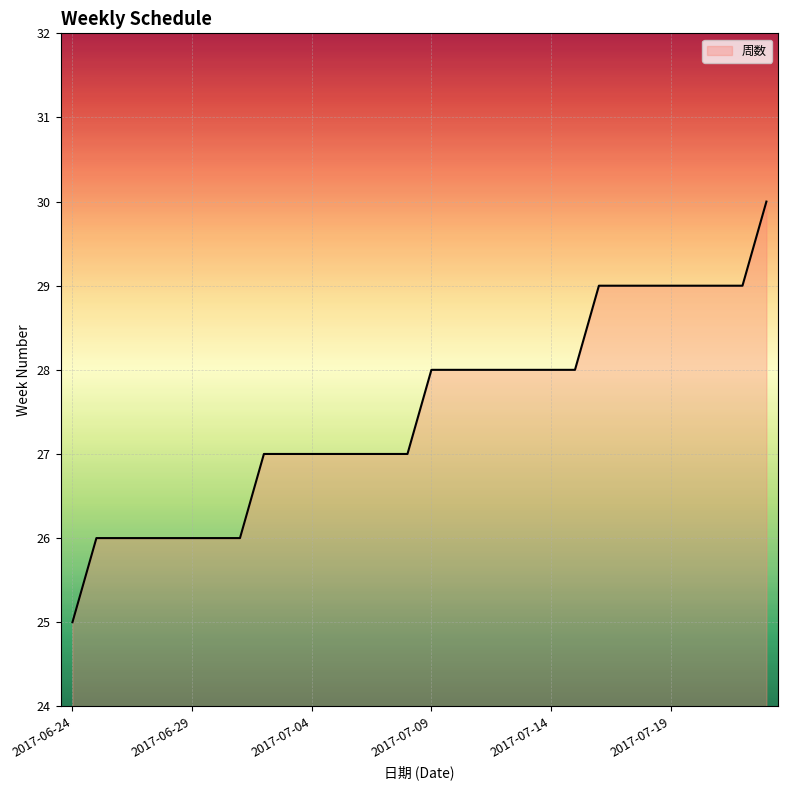

What is the difference between the maximum and minimum values?

5